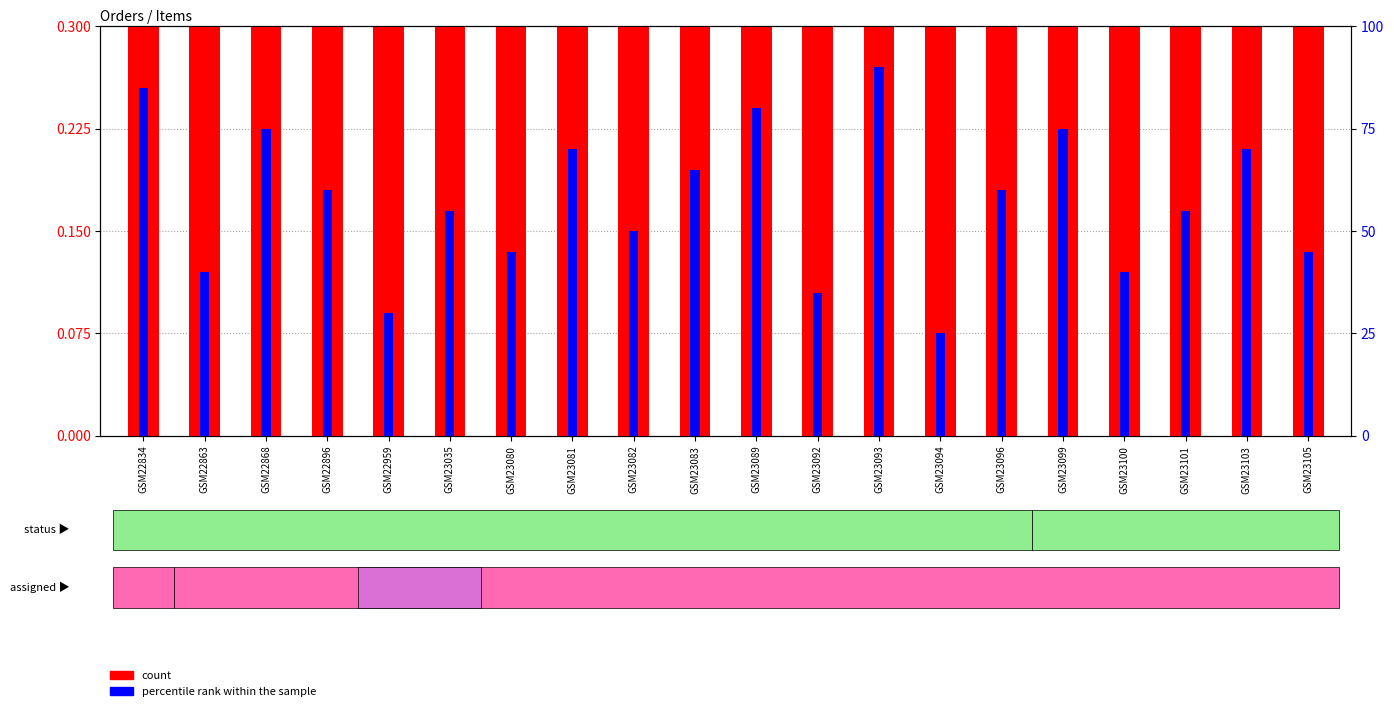

Between GSM23089 and GSM23081, which is larger?

GSM23089